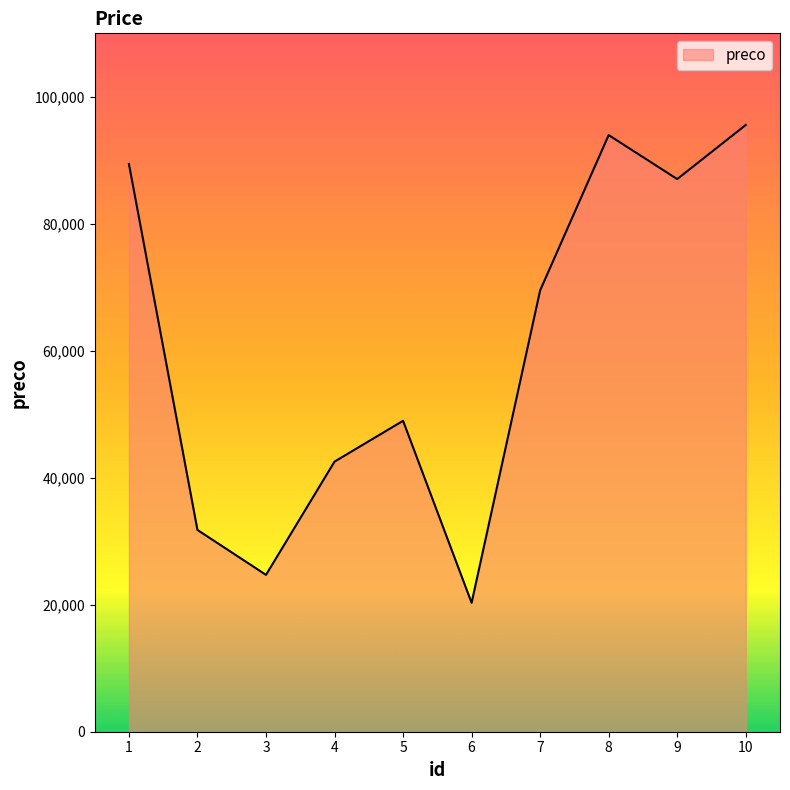

How many distinct data groups are displayed?

1